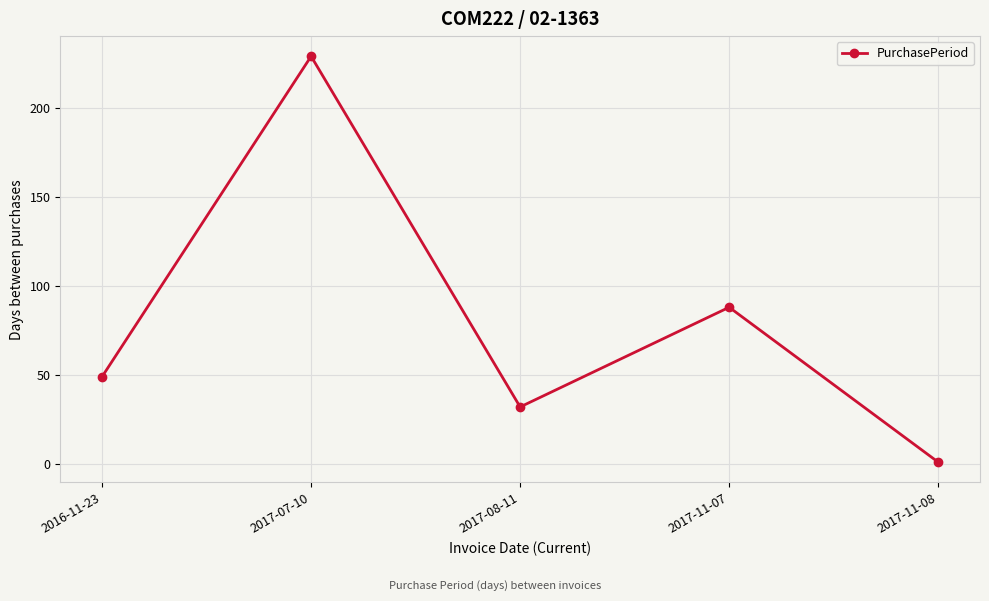

The value at 2017-11-07 is 25. True or false?

False